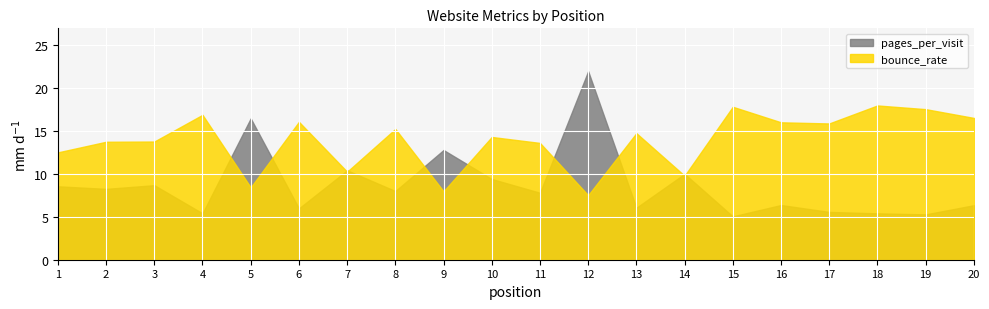

What is the sum of all bounce_rate values?

277.0